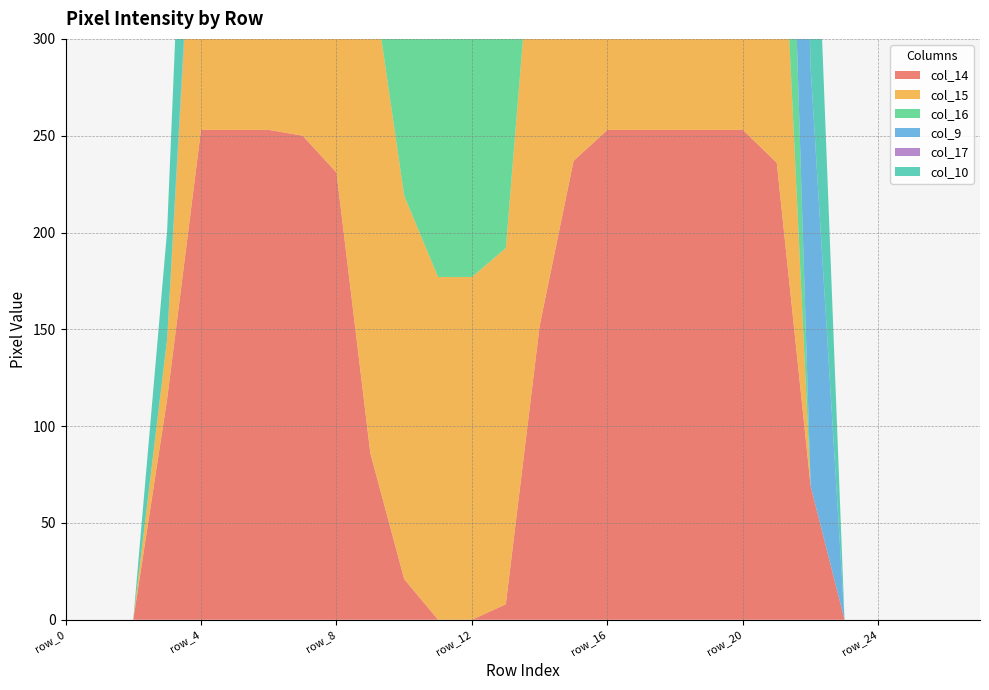

Reading right to left, what are all the values shown in this chart?

col_14: 0	0	0	0	0	69	236	253	253	253	253	253	237	152	8	0	0	21	86	231	250	253	253	253	114	0	0	0
col_15: 0	0	0	0	0	0	199	253	253	253	240	237	253	253	184	177	177	198	253	253	253	253	243	198	31	0	0	0
col_16: 0	0	0	0	0	0	199	253	253	253	116	43	144	253	253	253	253	253	253	253	253	250	76	0	0	0	0	0
col_9: 0	0	0	0	0	216	253	253	231	48	0	0	0	0	0	0	0	0	0	0	10	39	39	8	0	0	0	0
col_17: 0	0	0	0	0	0	63	253	253	253	116	0	4	30	76	183	183	183	183	183	53	29	0	0	0	0	0	0
col_10: 0	0	0	0	0	168	253	253	253	146	39	0	0	0	0	0	0	0	0	0	61	253	253	160	56	0	0	0